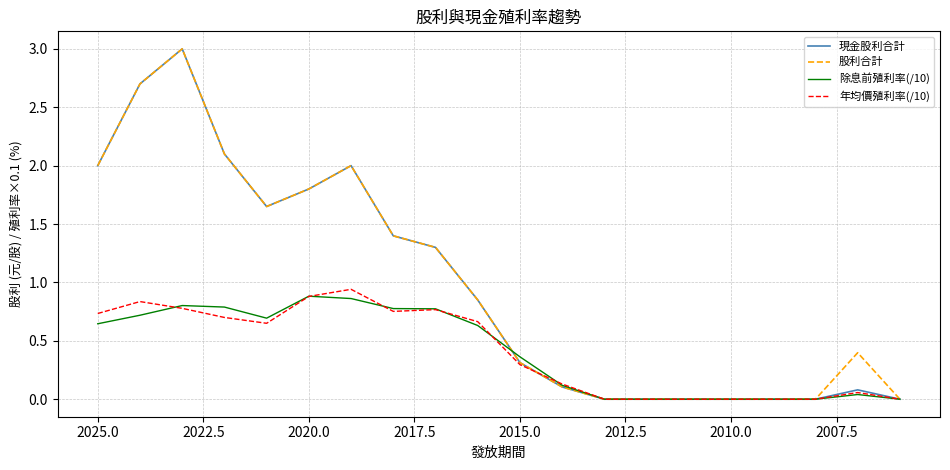

The value of 現金股利合計 at 13 is -2.0. True or false?

False